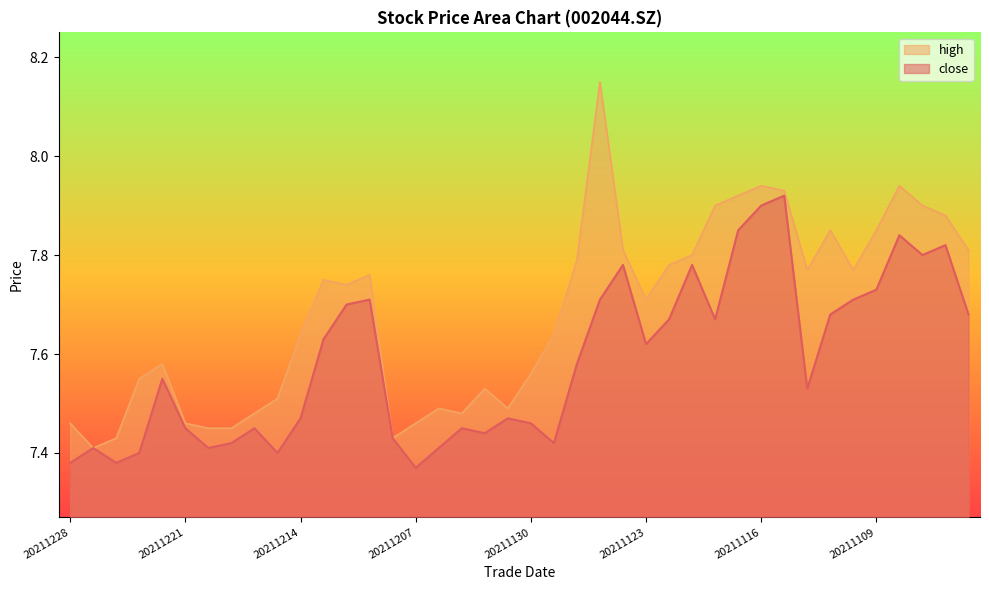

True or false: high has more than 2 interior local peaks.

True